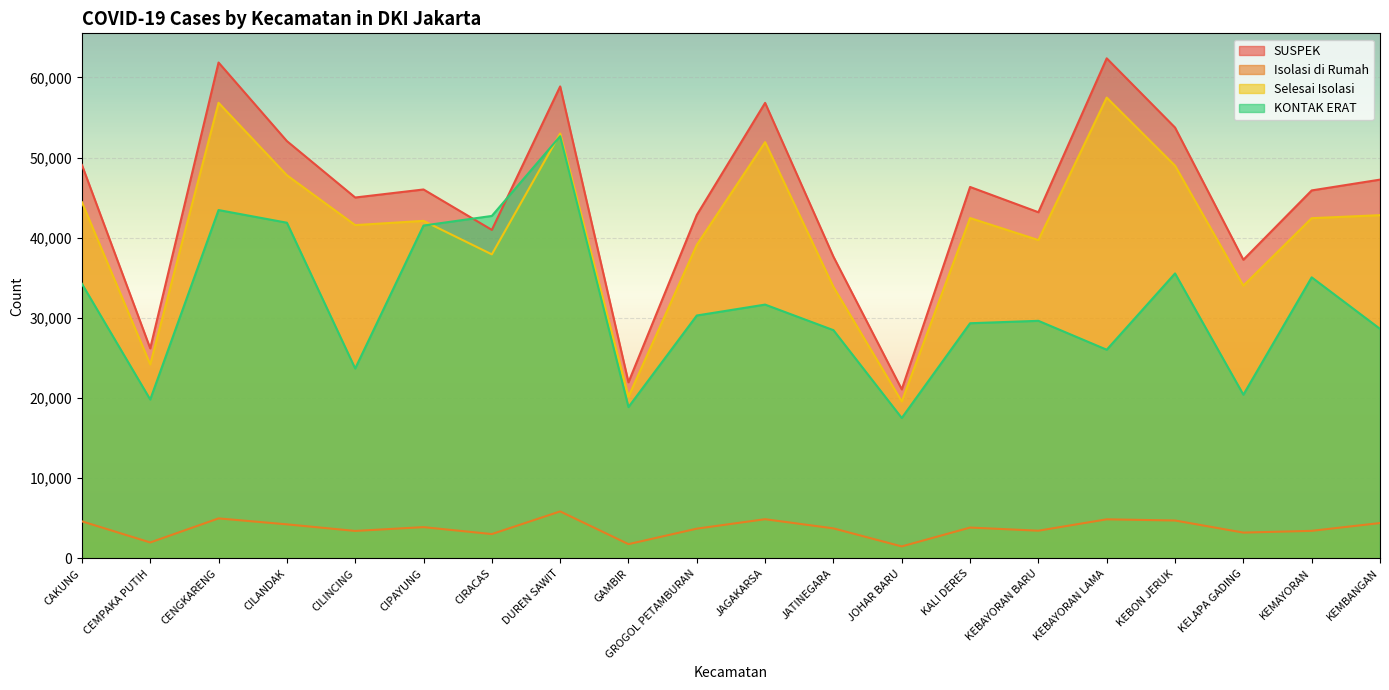

What is the minimum value shown in the chart?

1500